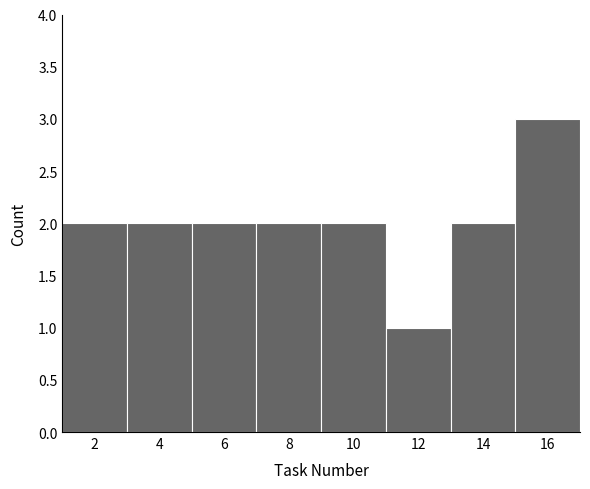

Reading left to right, list every bar in this chart as the range it spans on the x-axis followed by its height. The values are not printed on the chart, so give them approximately, as read against the axis.

1 to 3: 2
3 to 5: 2
5 to 7: 2
7 to 9: 2
9 to 11: 2
11 to 13: 1
13 to 15: 2
15 to 17: 3